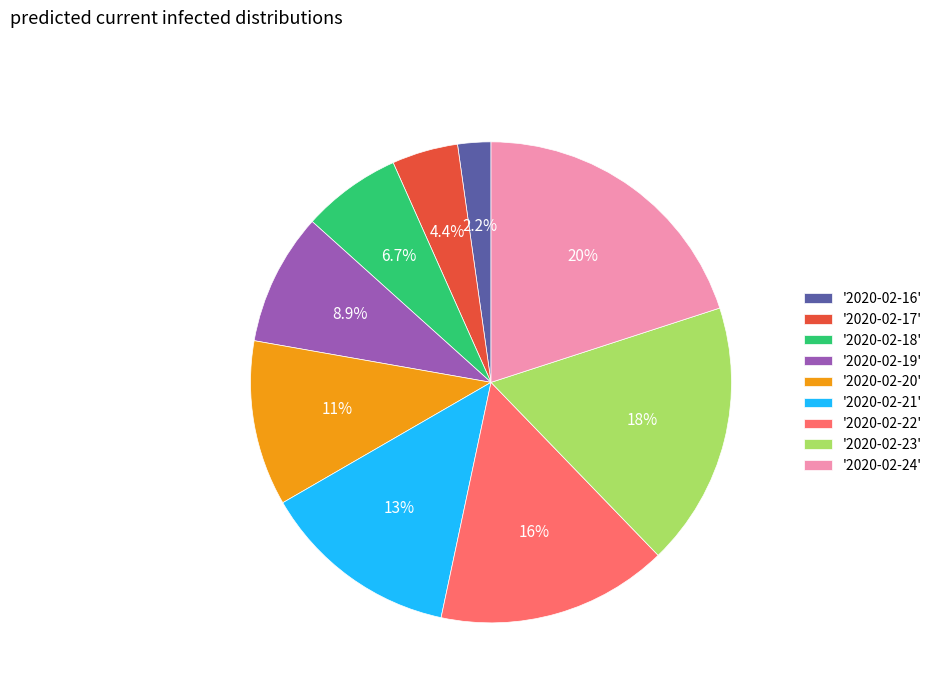

What is the smallest slice in the pie chart?

'2020-02-16'